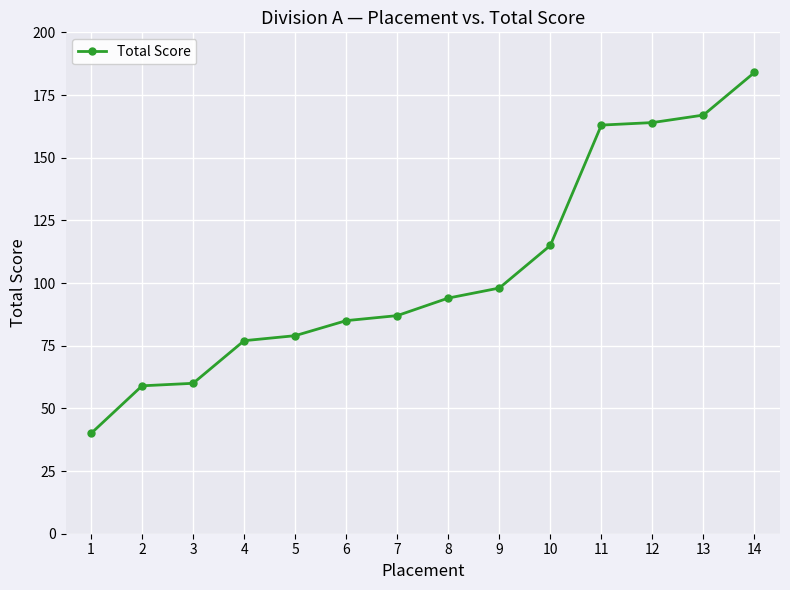

Which has a higher value, 12 or 4?

12